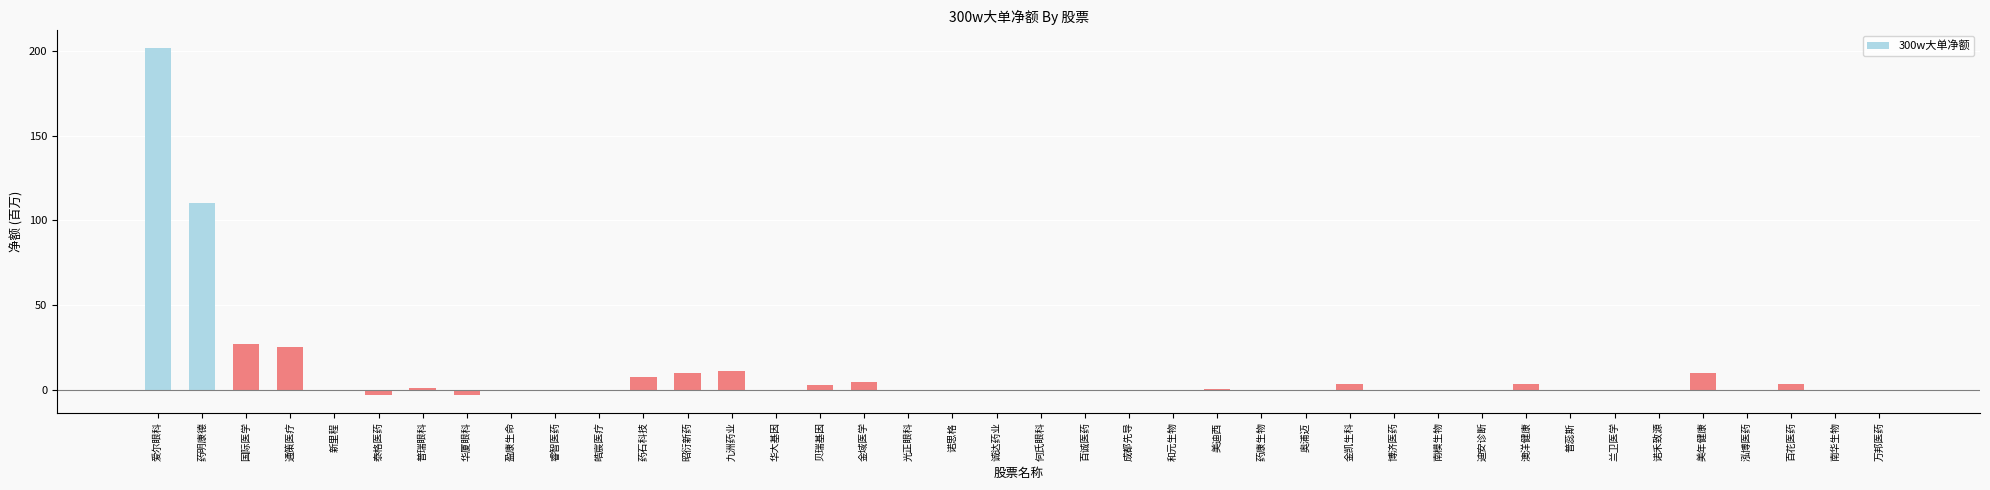

Where is the data nearest to the value 99?

药明康德